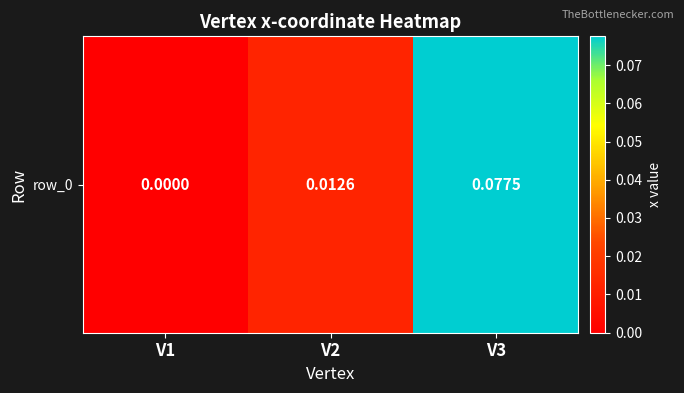

How many data points are above 0?

2